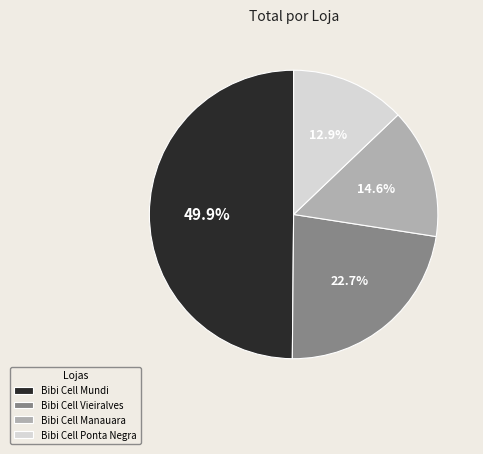

To the nearest percent, what is the difference between the Bibi Cell Ponta Negra and Bibi Cell Mundi slice percentages?

37%